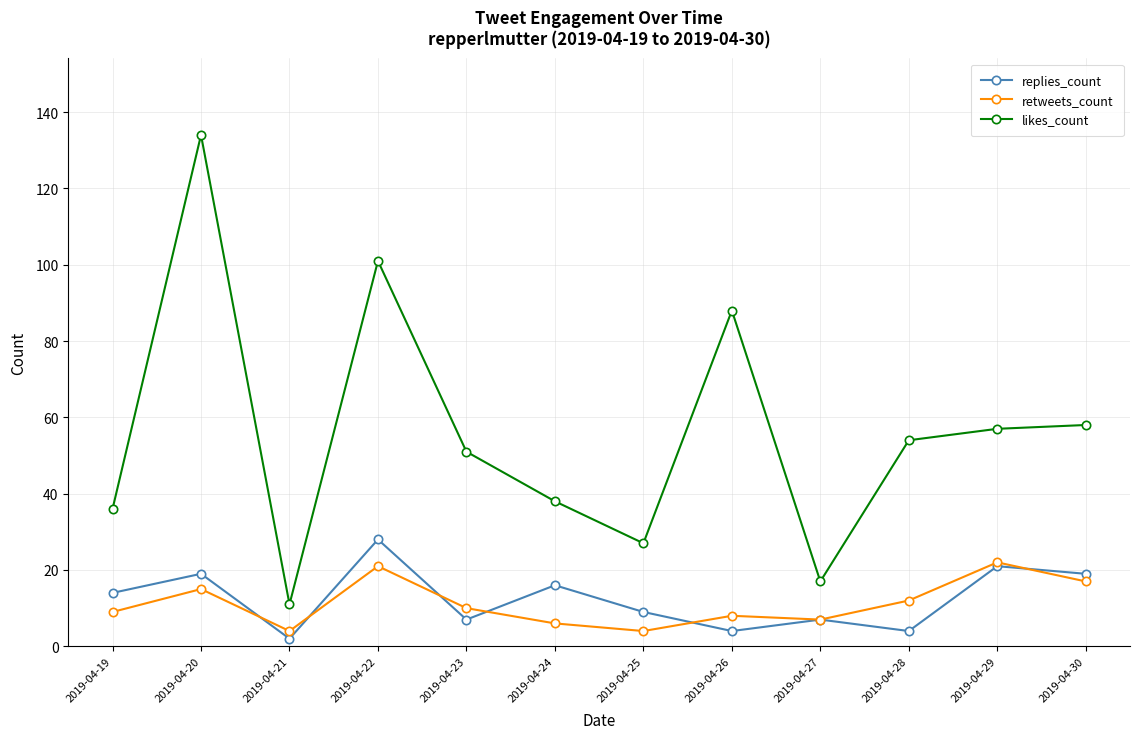

Between 2019-04-24 and 2019-04-27, which series saw the biggest shift?

likes_count